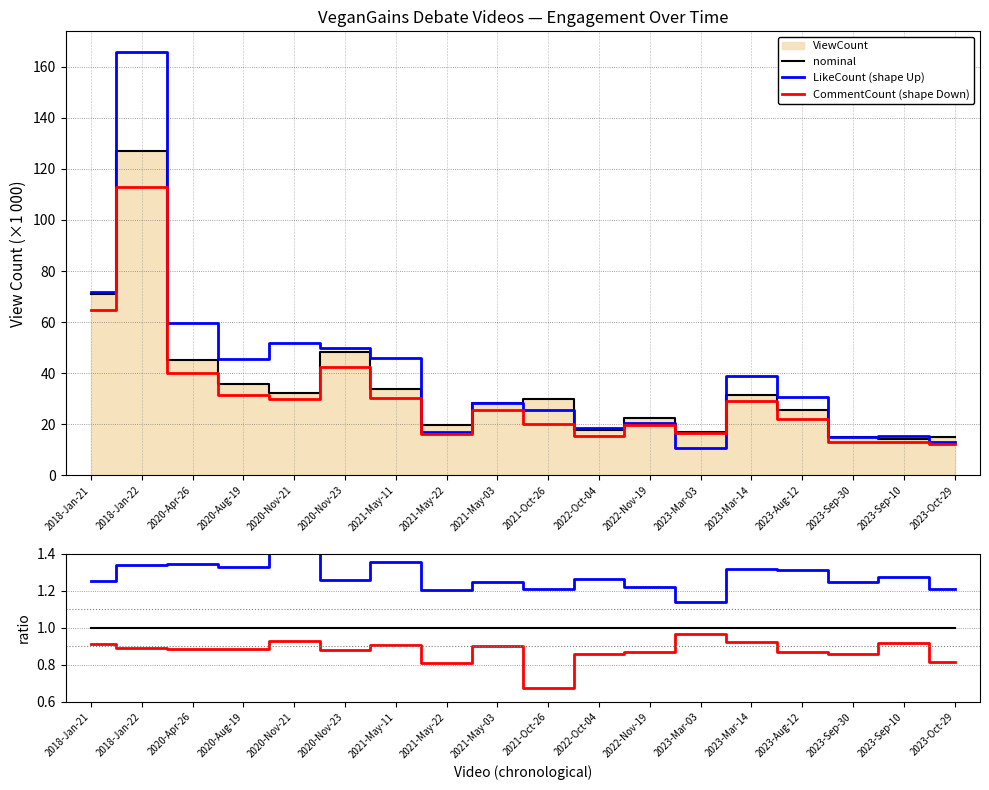

At which label does LikeCount (shape Up) reach its minimum?

2023-Mar-03